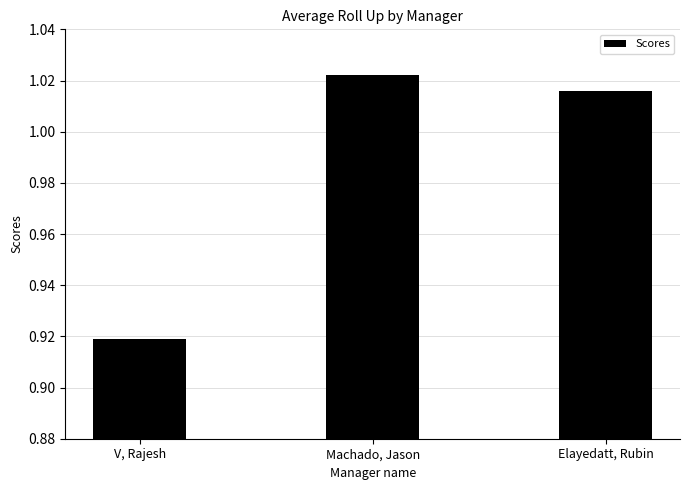

What is the difference between the values at Elayedatt, Rubin and V, Rajesh?

0.1